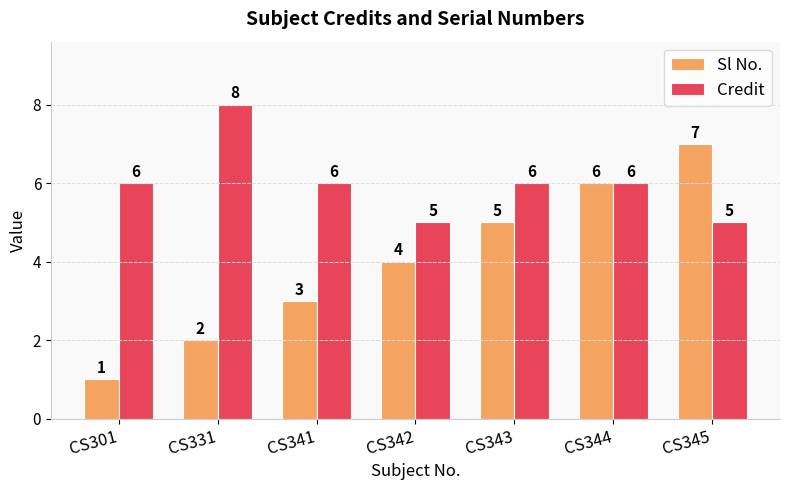

Are the bars horizontal?

No